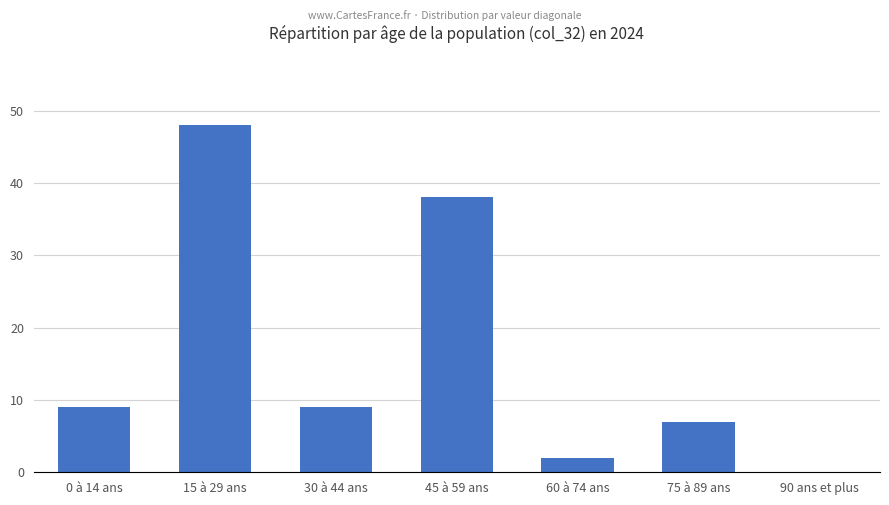

What is the maximum value shown in the chart?

48